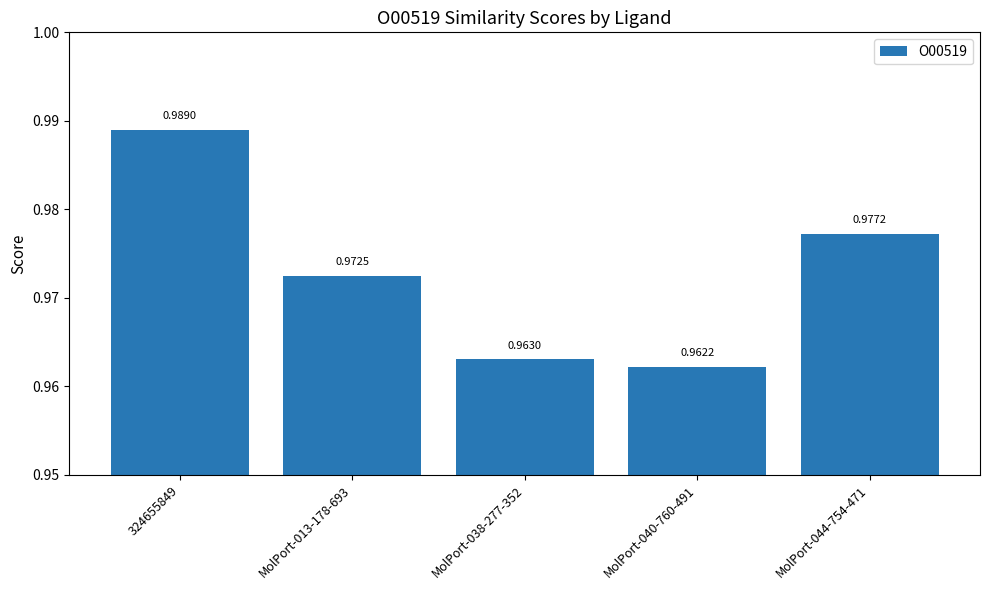

Between MolPort-040-760-491 and MolPort-044-754-471, which is larger?

MolPort-044-754-471